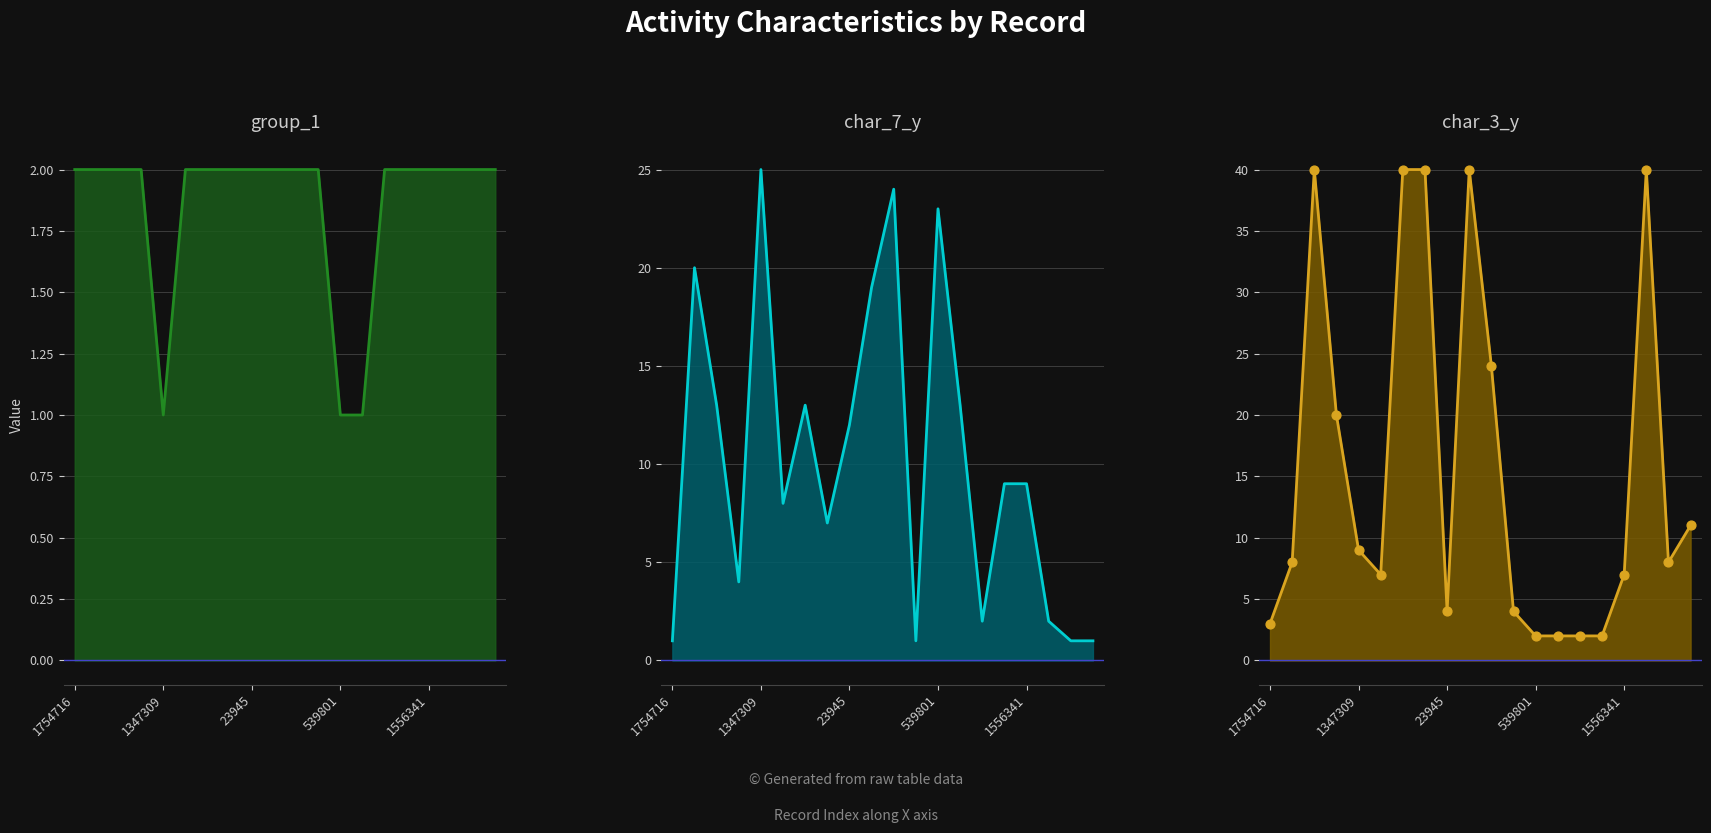

What are all the series names shown in the legend?

group_1, char_7_y, char_3_y